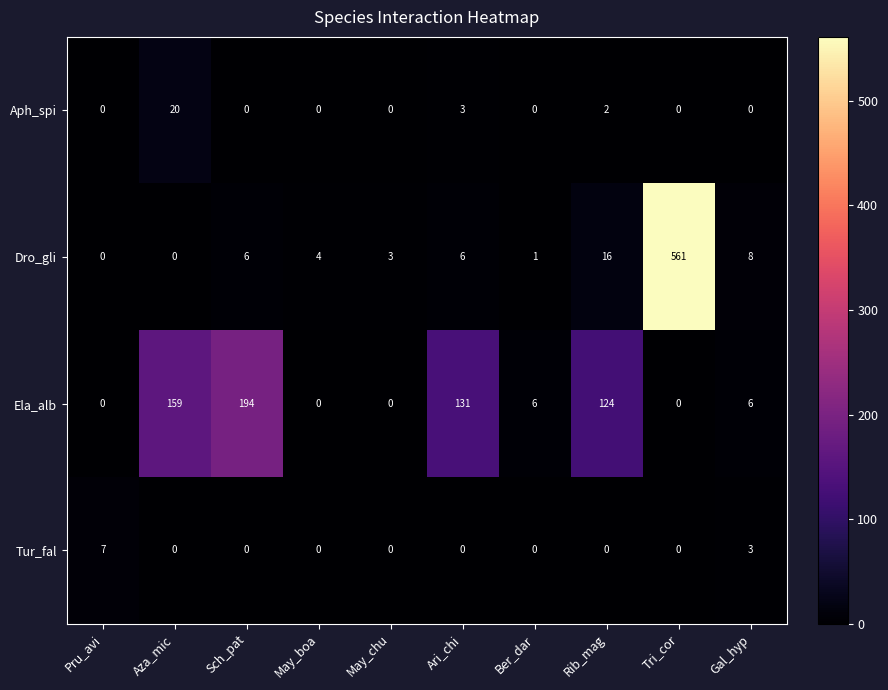

True or false: Tur_fal has a value of -3 at Sch_pat.

False